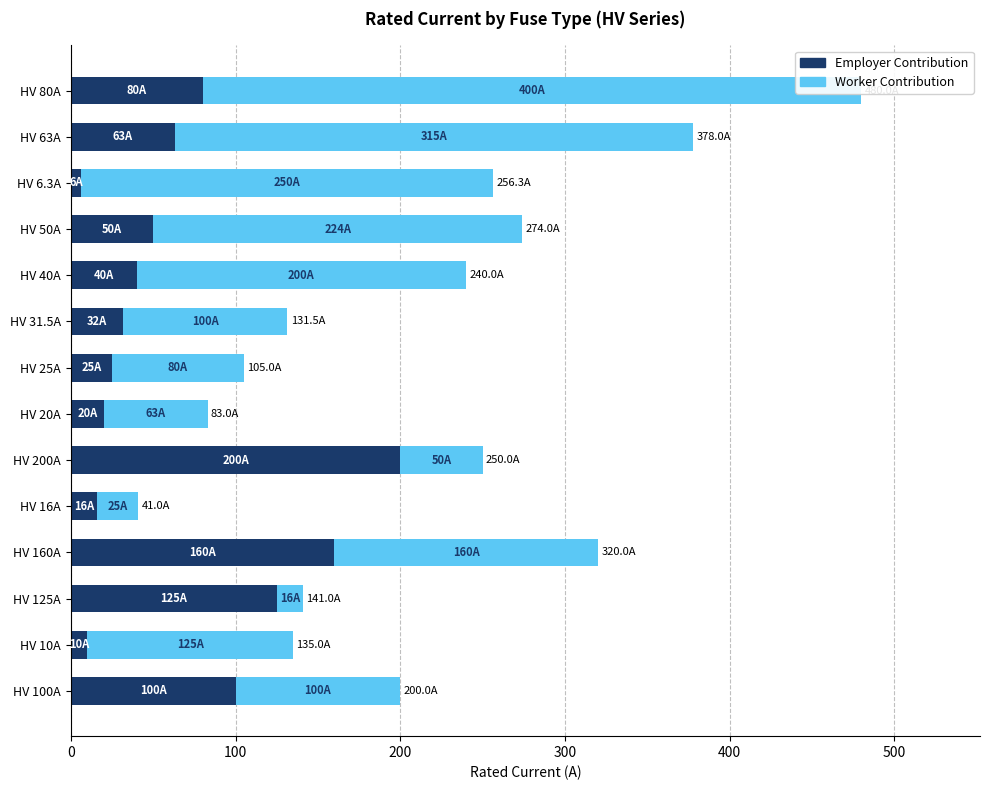

What are all the series names shown in the legend?

Employer Contribution, Worker Contribution